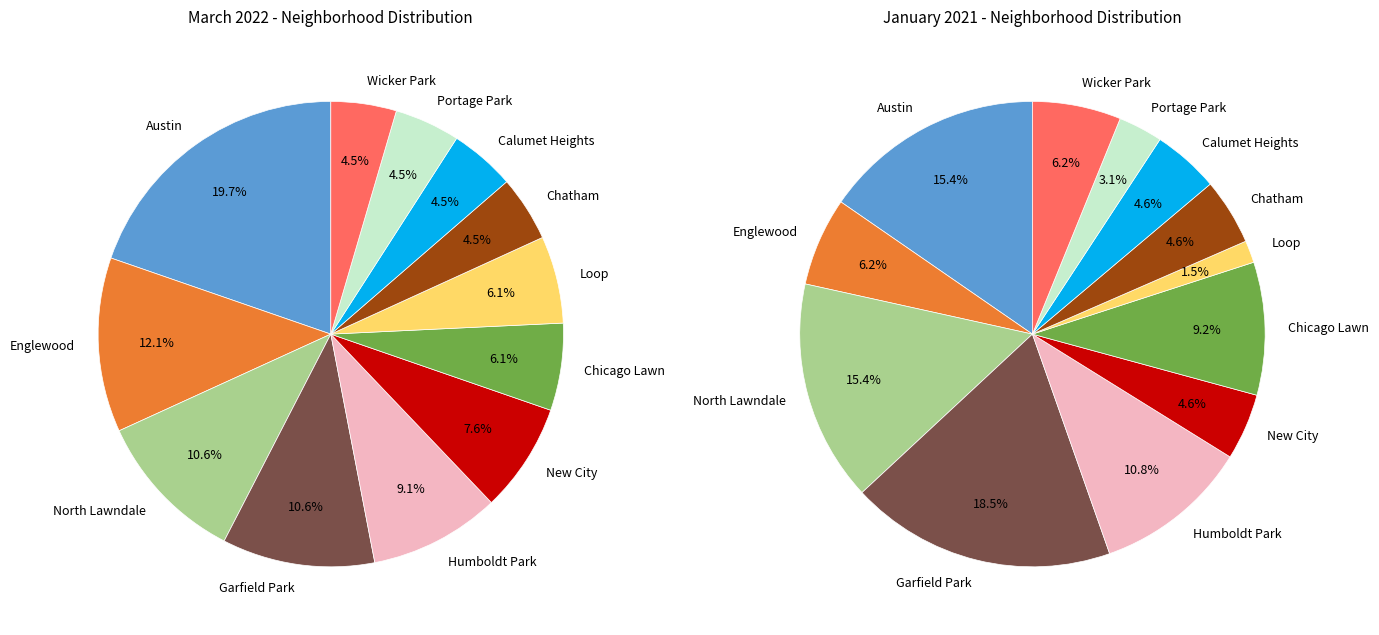

Which slice is the largest?

Austin